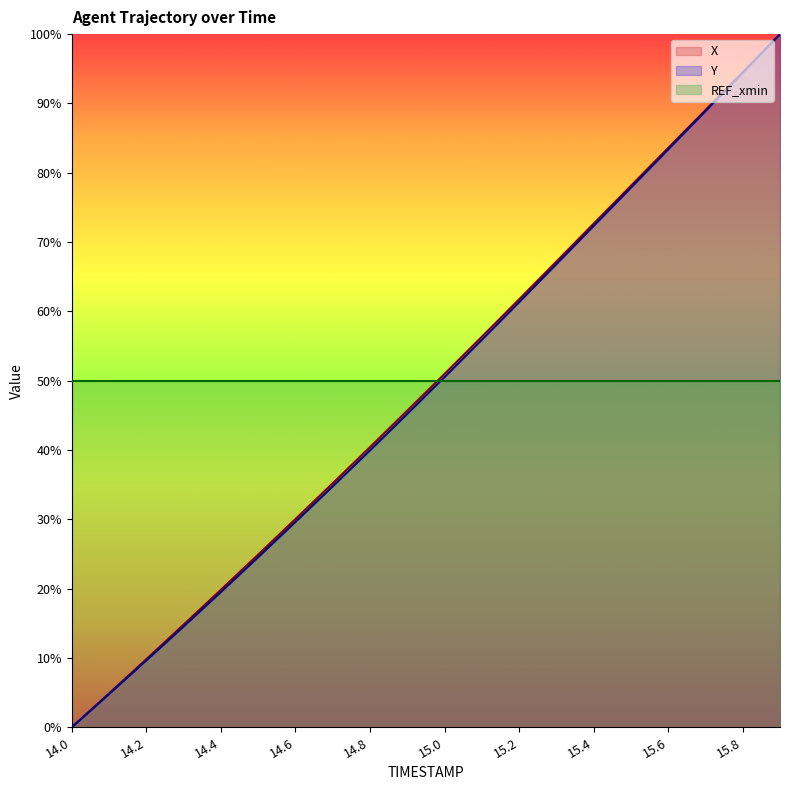

Reading left to right, transcribe all the data shown in this chart.

X: 0.0	4.9	9.8	14.8	19.8	24.9	30.0	35.2	40.4	45.7	51.0	56.3	61.7	67.2	72.7	78.1	83.6	89.0	94.5	100.0
Y: 0.0	4.8	9.6	14.5	19.5	24.5	29.6	34.8	40.0	45.2	50.5	55.9	61.3	66.8	72.3	77.8	83.4	88.9	94.4	100.0